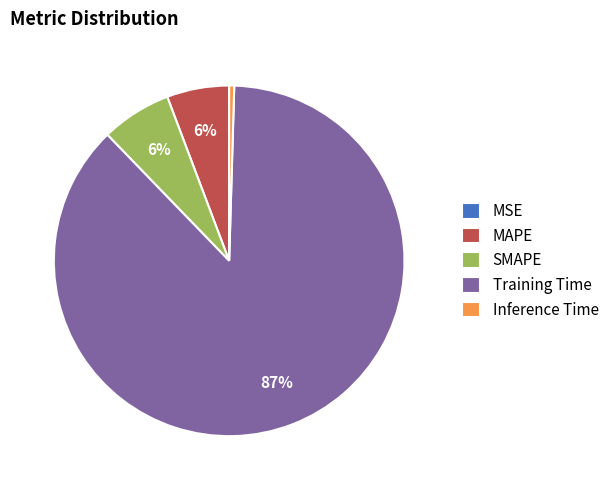

The MAPE slice represents 16% of the pie. True or false?

False